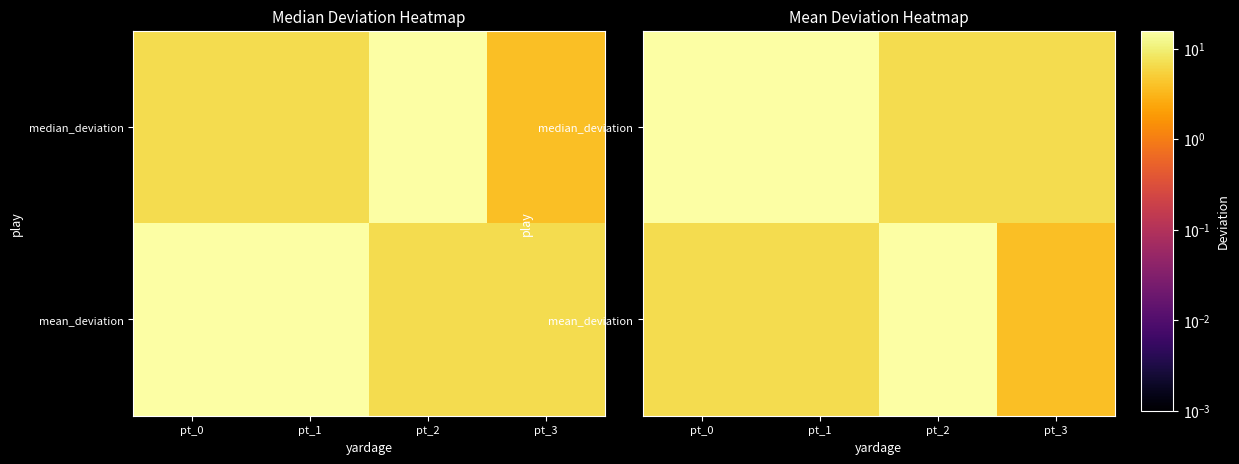

How many values in the median_deviation series exceed 15?

2